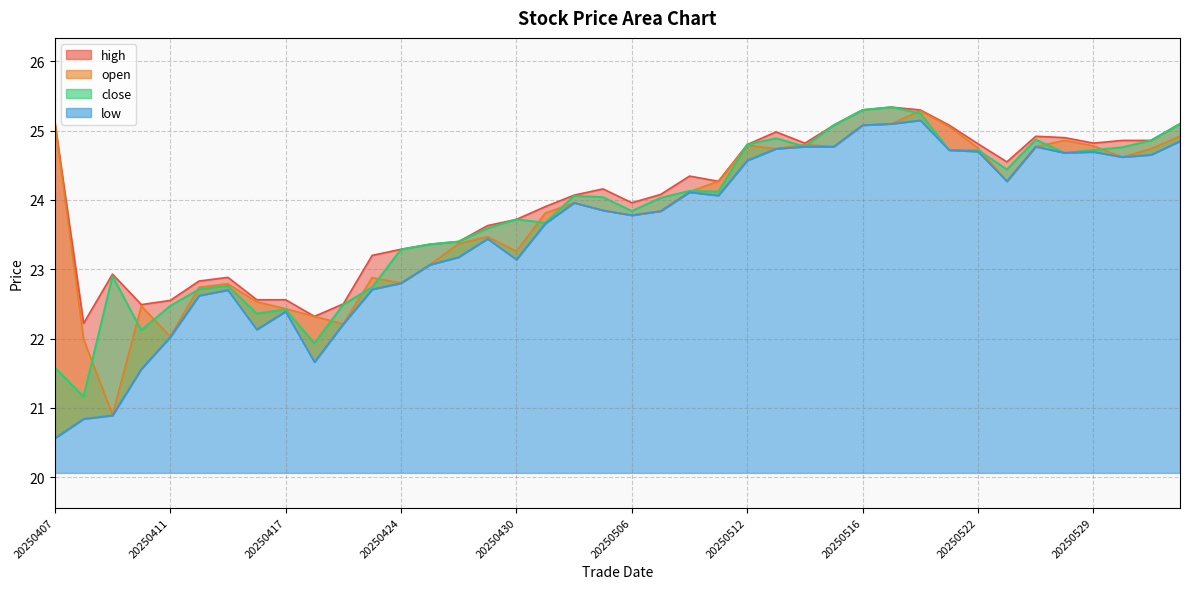

What is the lowest value of the close series?

21.2